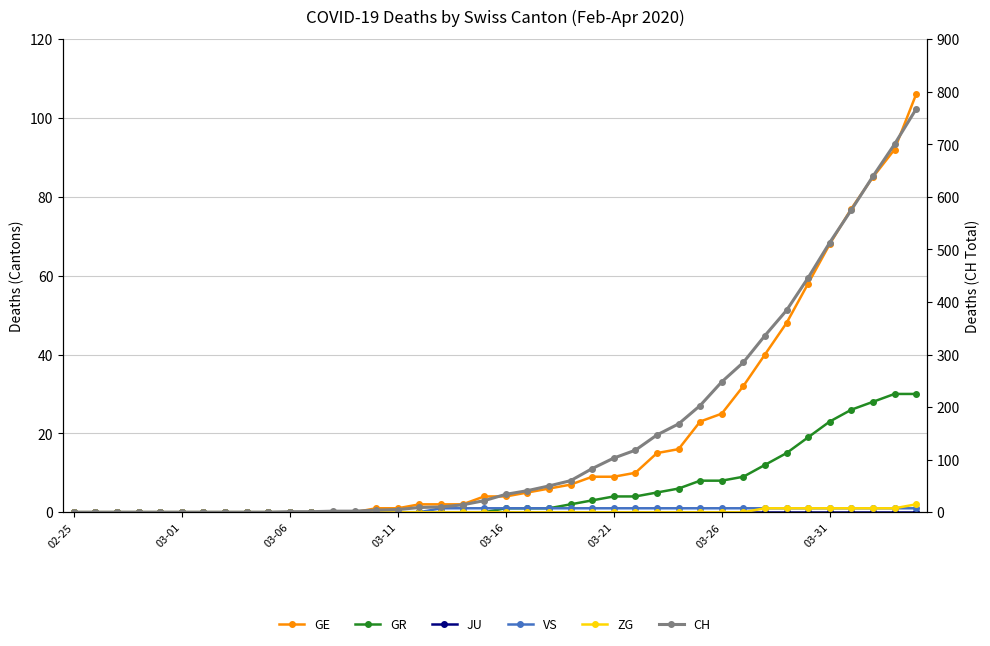

How many values in the ZG series exceed 0?

8